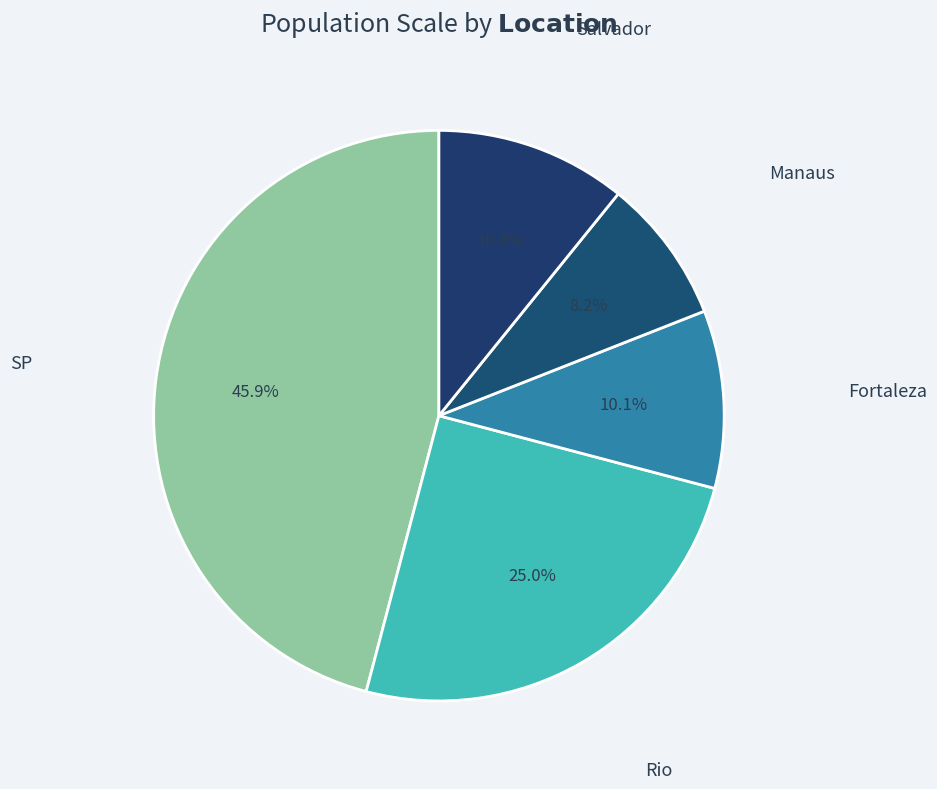

Combined, do Fortaleza and Manaus account for over 50%?

No